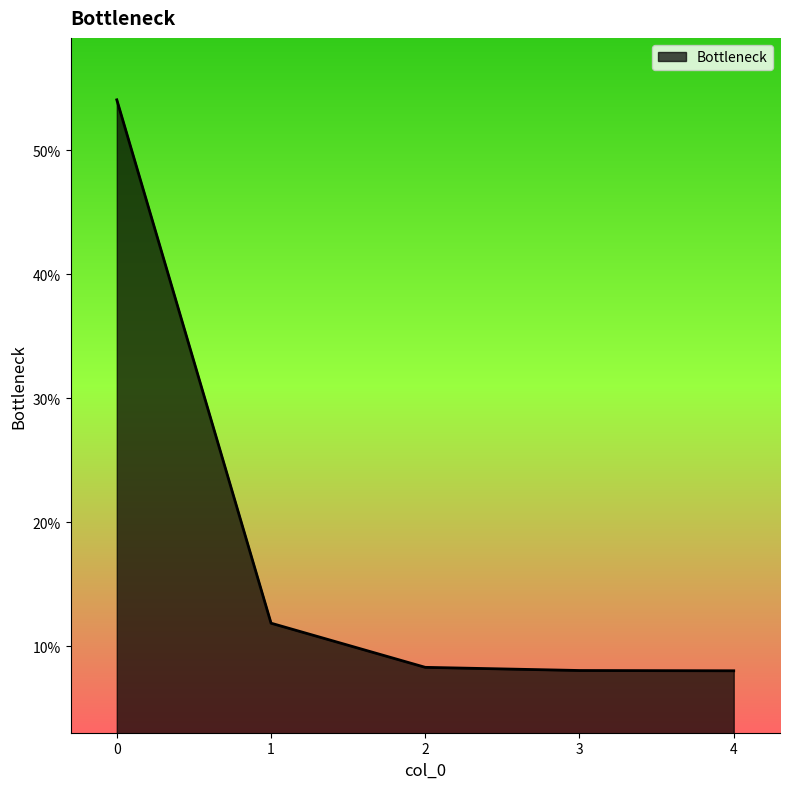

How many lines are shown in the chart?

1